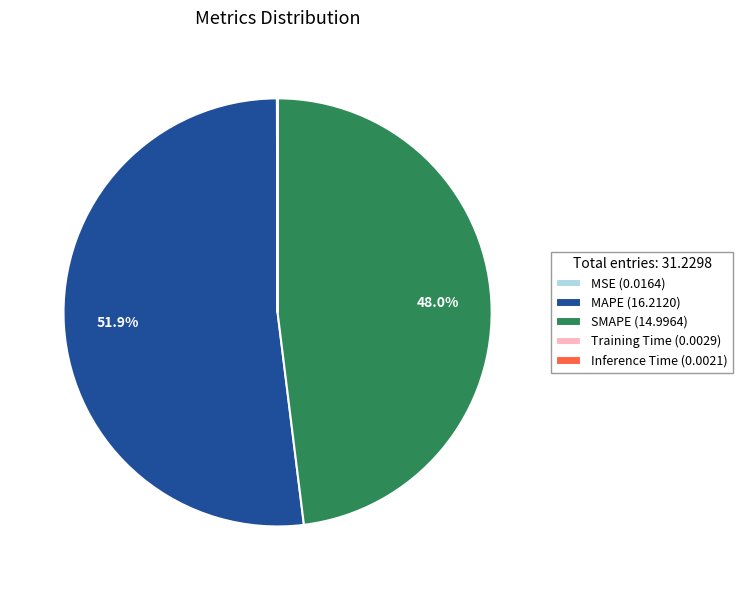

Which slice represents more than half of the pie?

MAPE